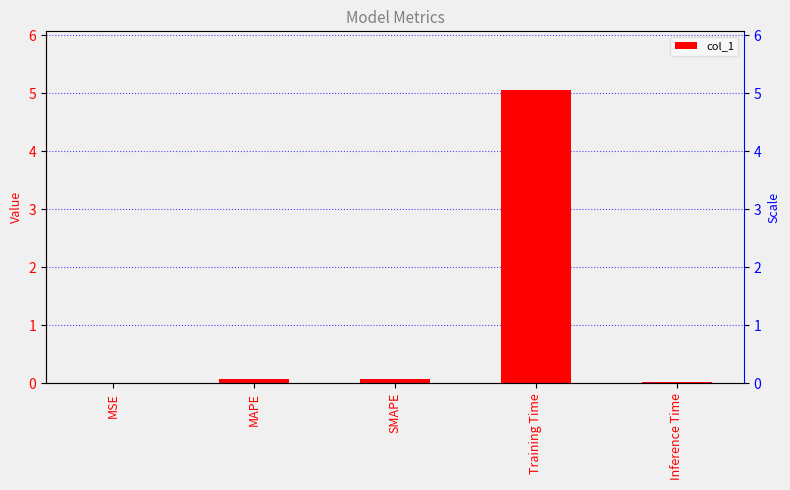

What is the maximum value shown in the chart?

5.1